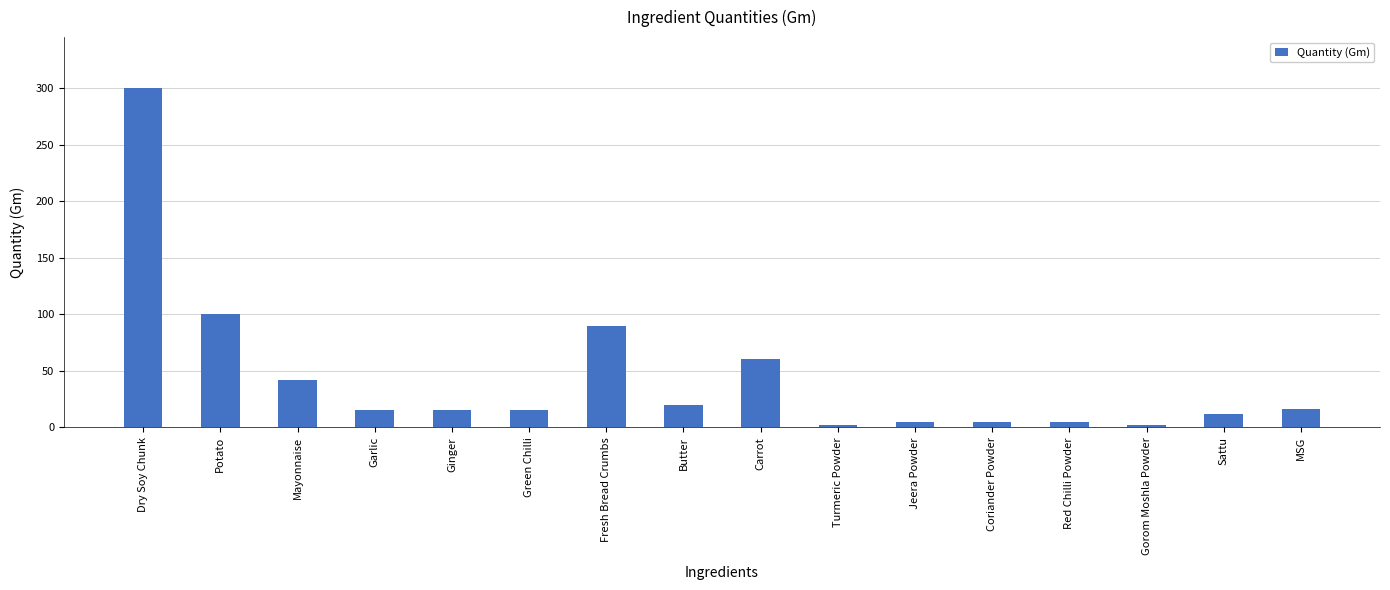

Which has a higher value, Fresh Bread Crumbs or Coriander Powder?

Fresh Bread Crumbs